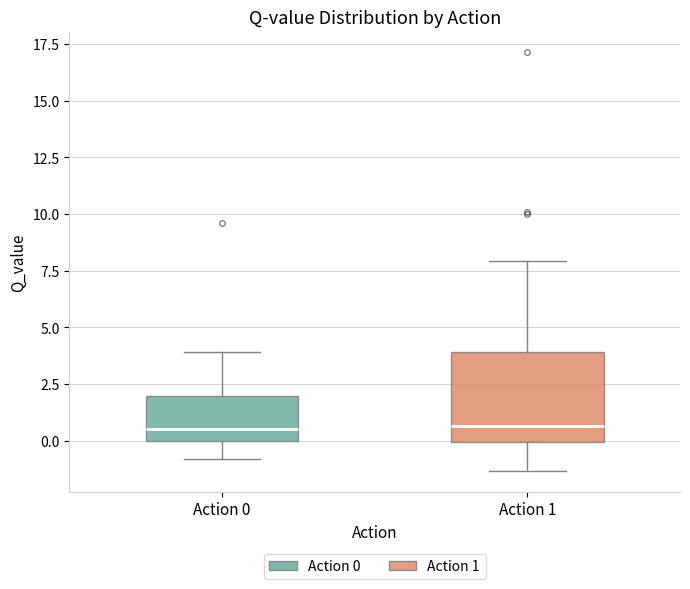

Where does the lower whisker of the box for Action 0 end on the y-axis? The values are not printed on the chart, so give them approximately, as read against the axis.

-1.0